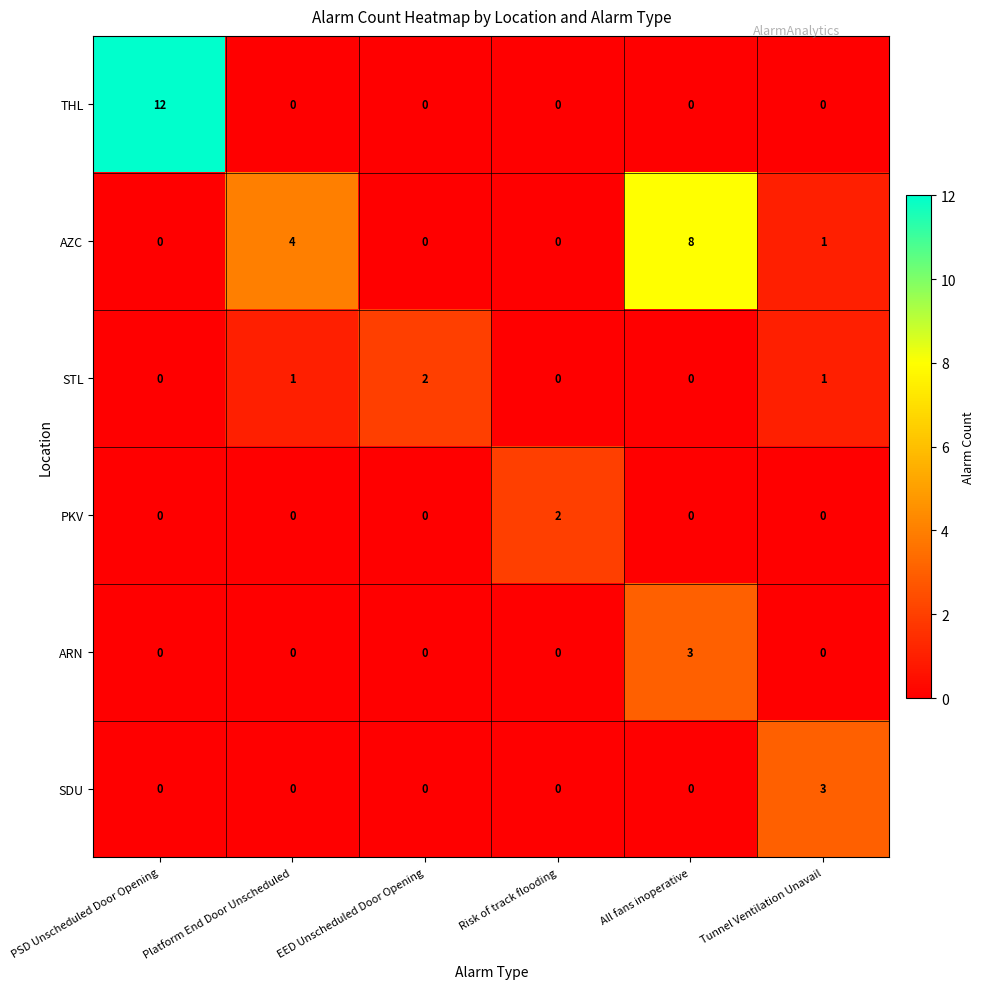

Which series has the largest range (max minus min)?

THL